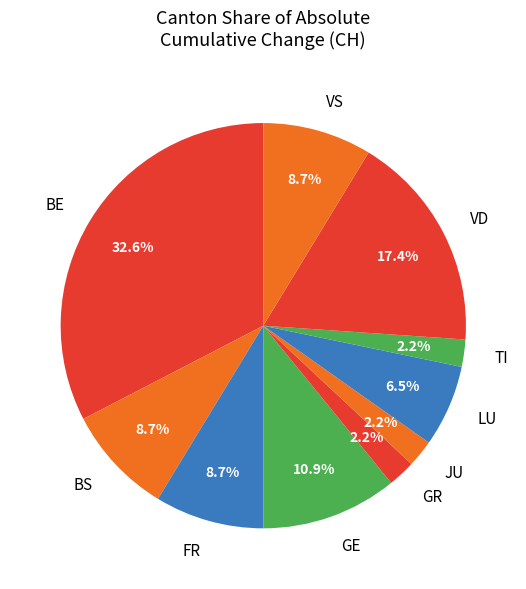

Which slice is the largest?

BE